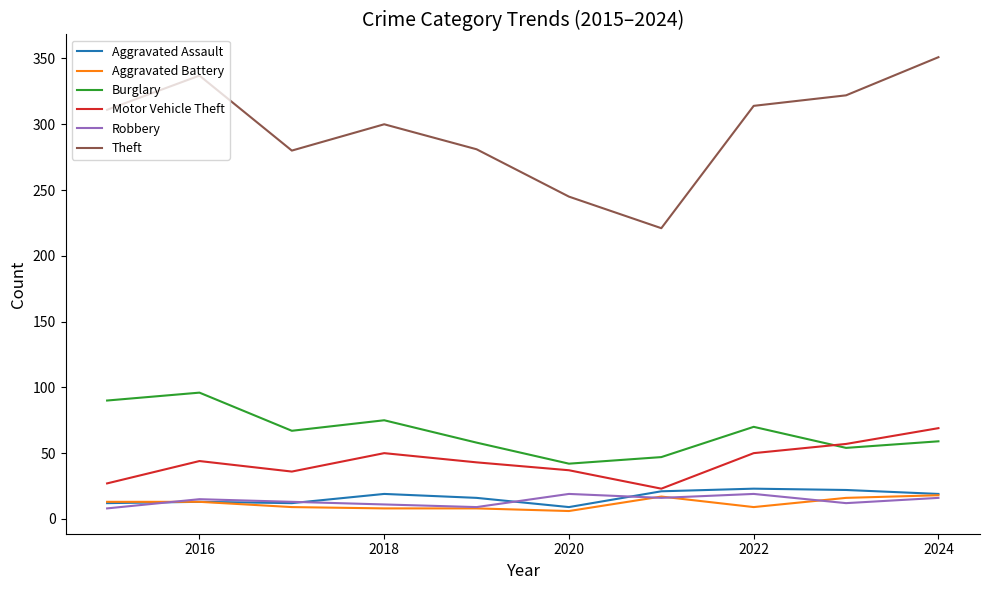

True or false: Aggravated Assault and Burglary cross at least once.

False